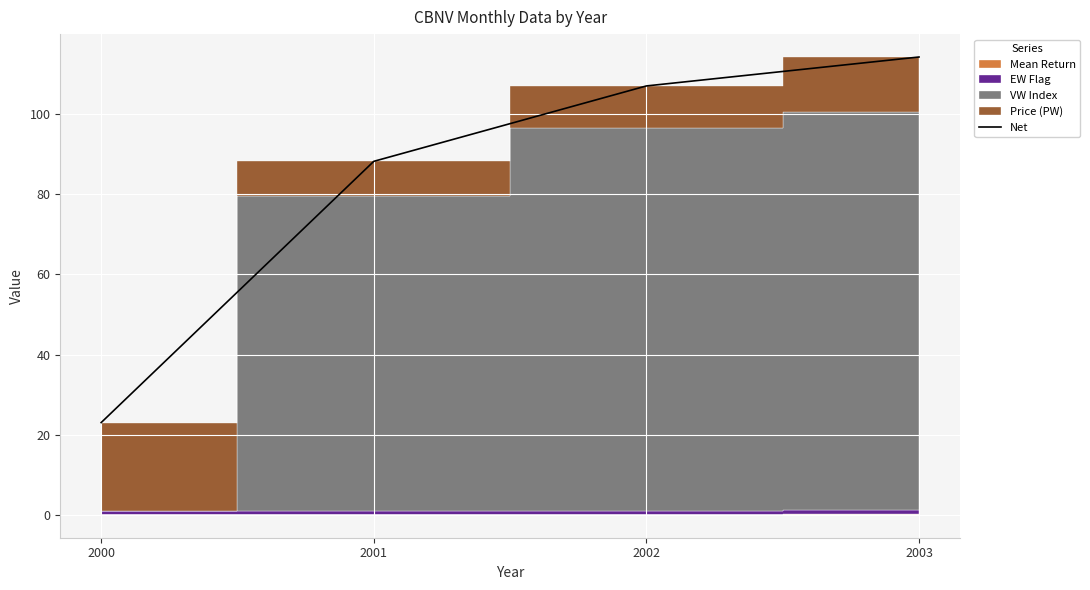

Which has a higher value, 2003 or 2000?

2003